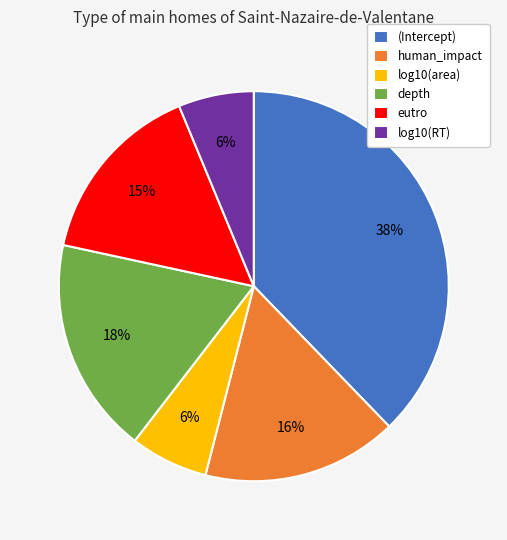

To the nearest percent, what is the combined percentage of log10(RT) and (Intercept)?

44%